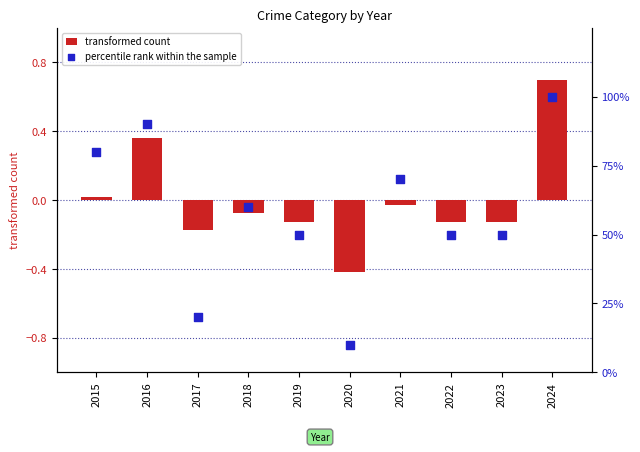

At how many categories does at least one series exceed 48?

8